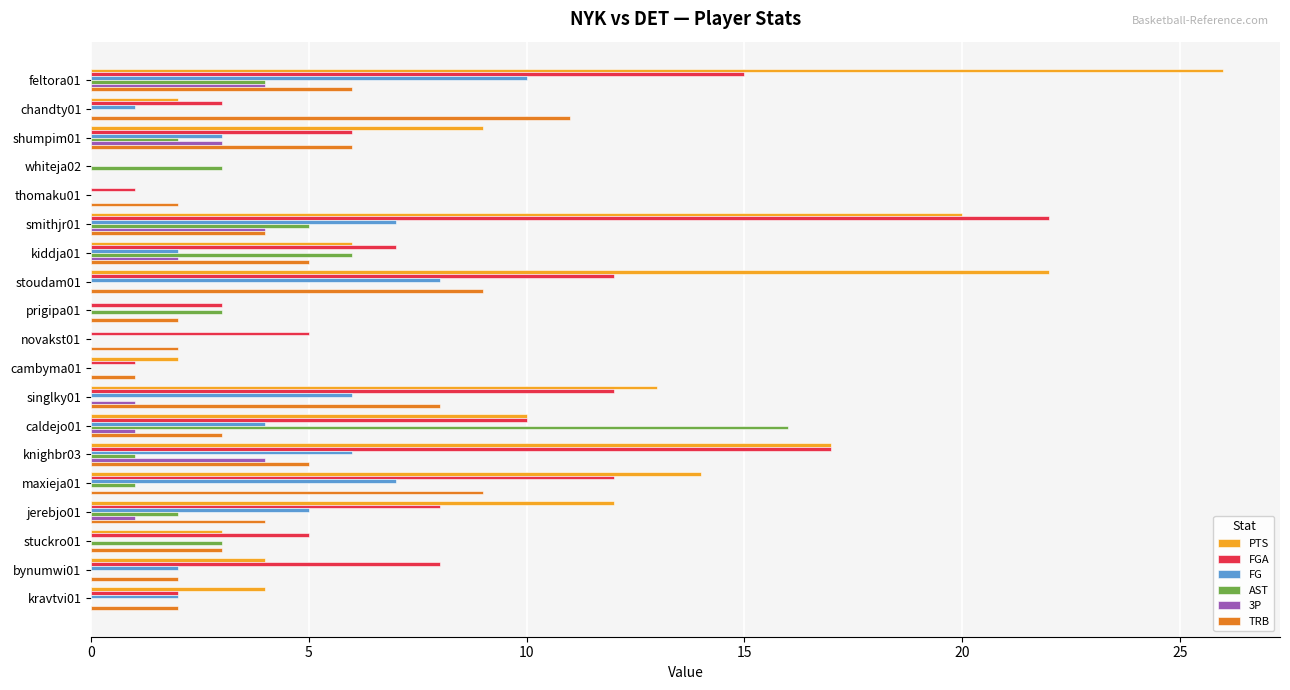

Between cambyma01 and knighbr03, which series saw the biggest shift?

FGA